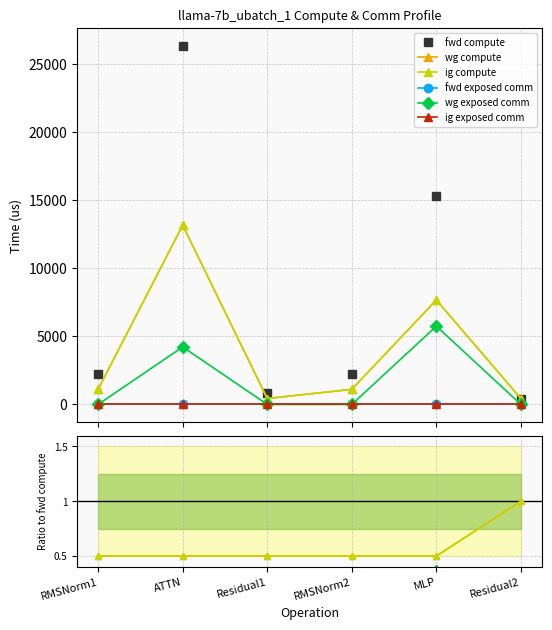

True or false: fwd compute has more than 2 points higher than both neighbors.

False